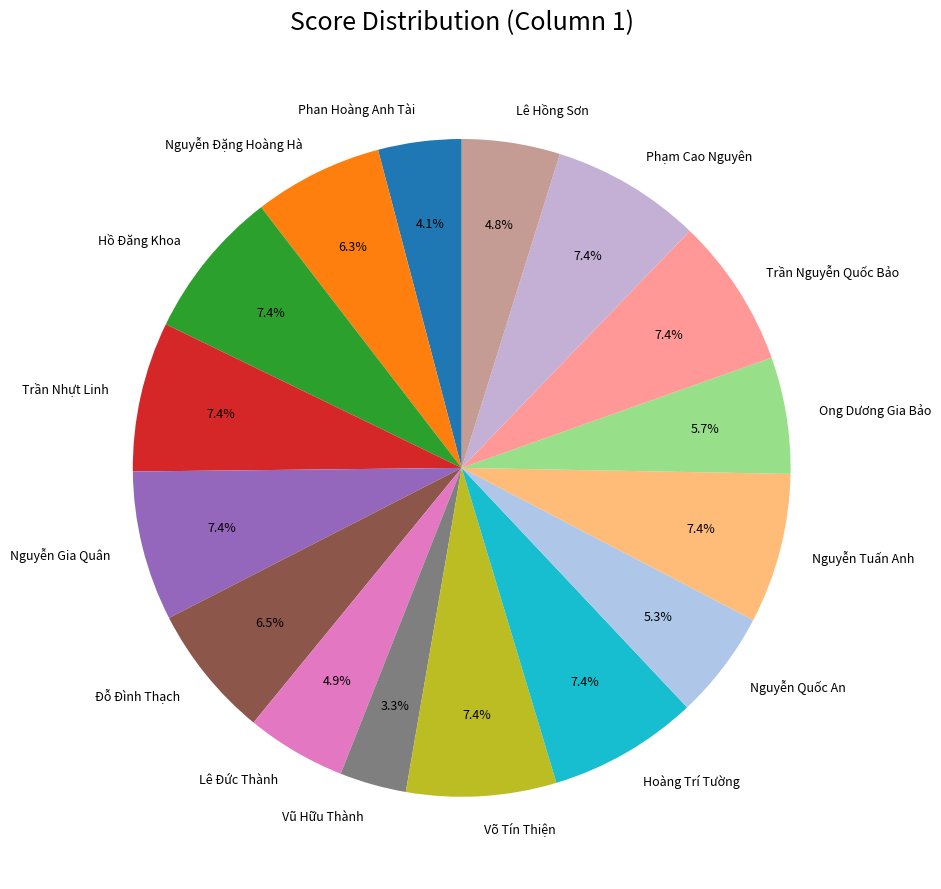

To the nearest percent, what portion does Ong Dương Gia Bảo represent?

6%